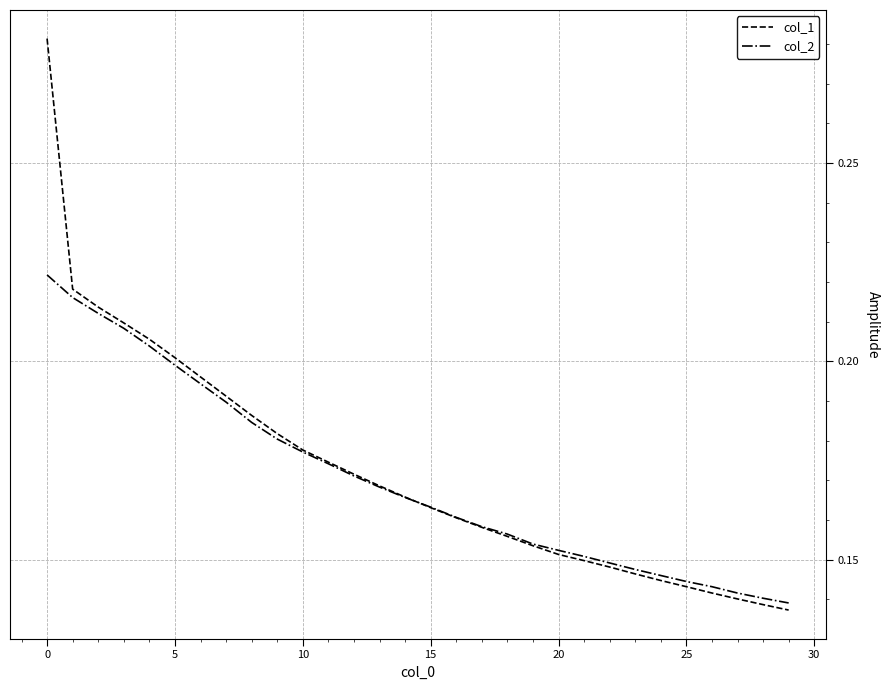

List the series in order of their peak value, highest first.

col_1, col_2